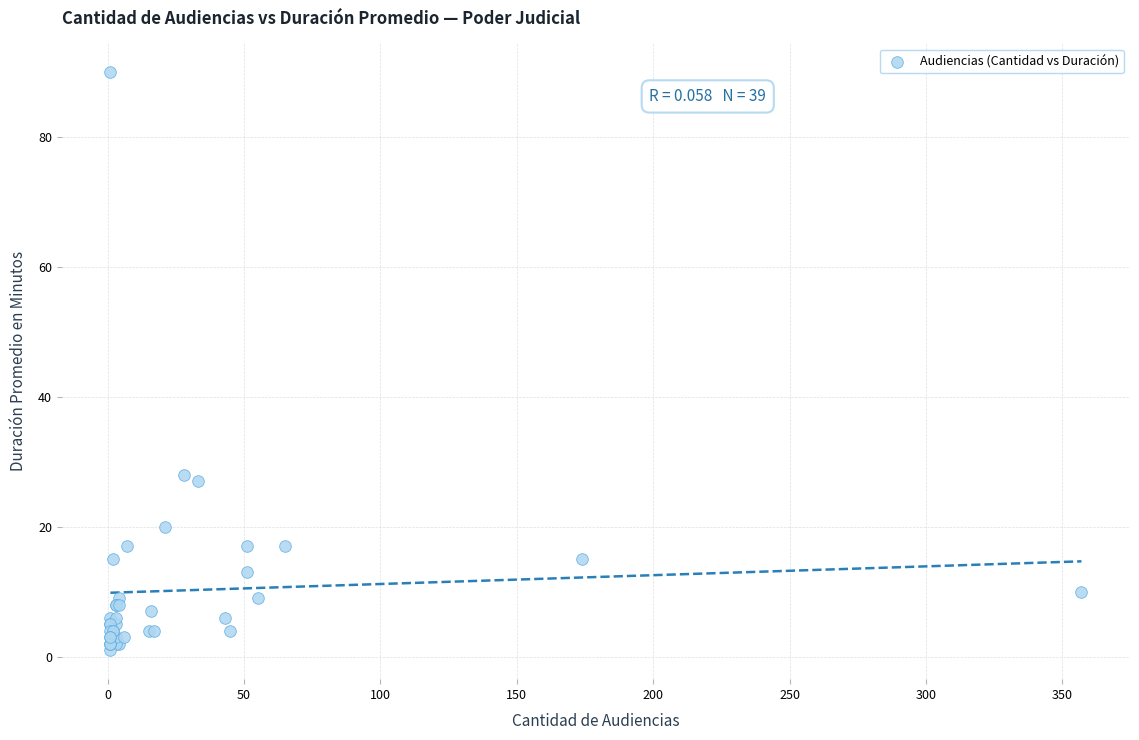

What Y value in the scatter plot is closest to 45?

28